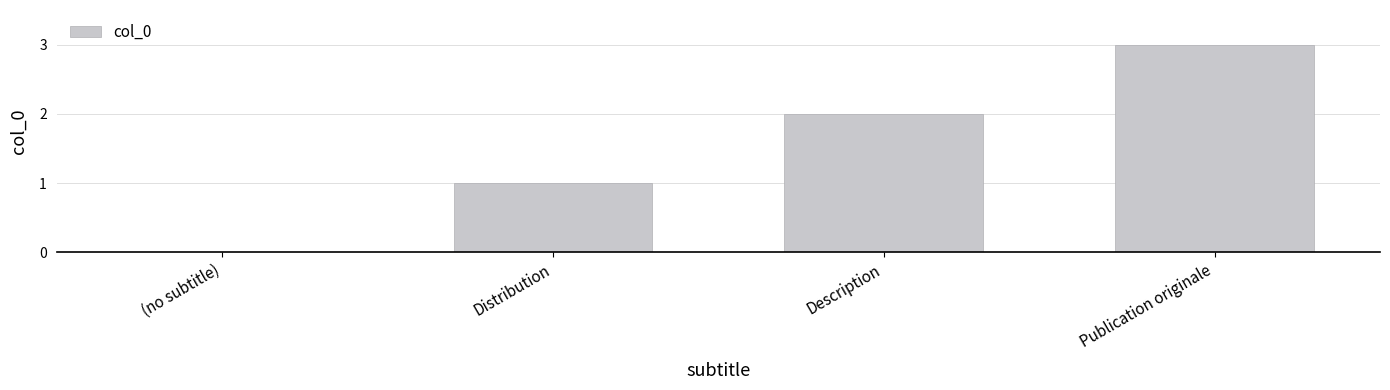

Which category has the highest value across all series?

Publication originale